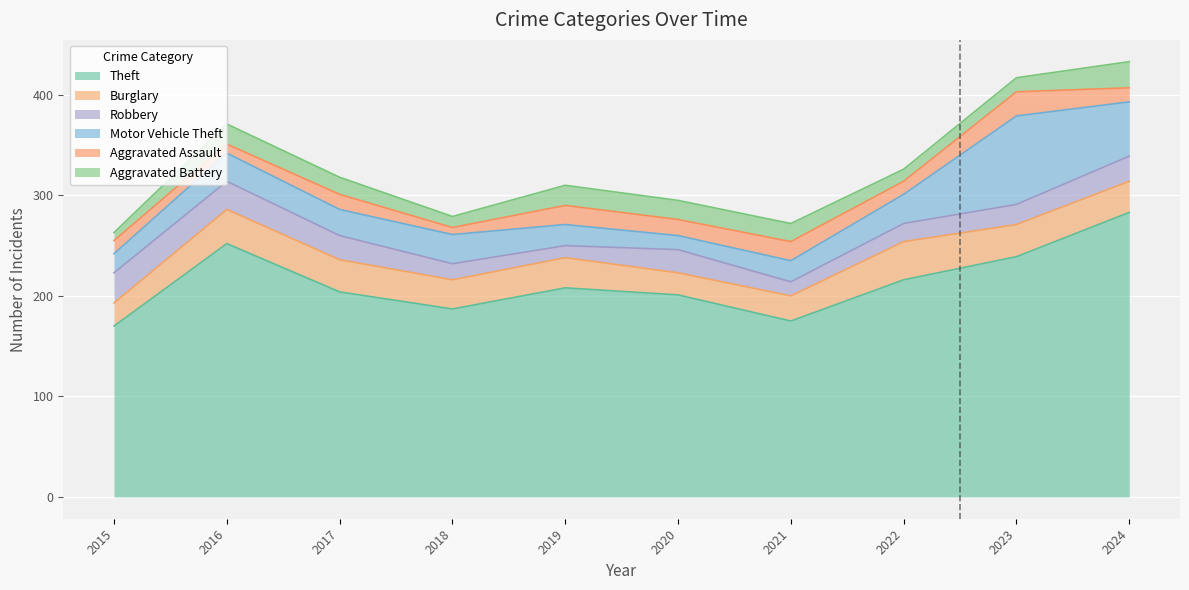

At which category does the chart reach its peak across all series?

2024